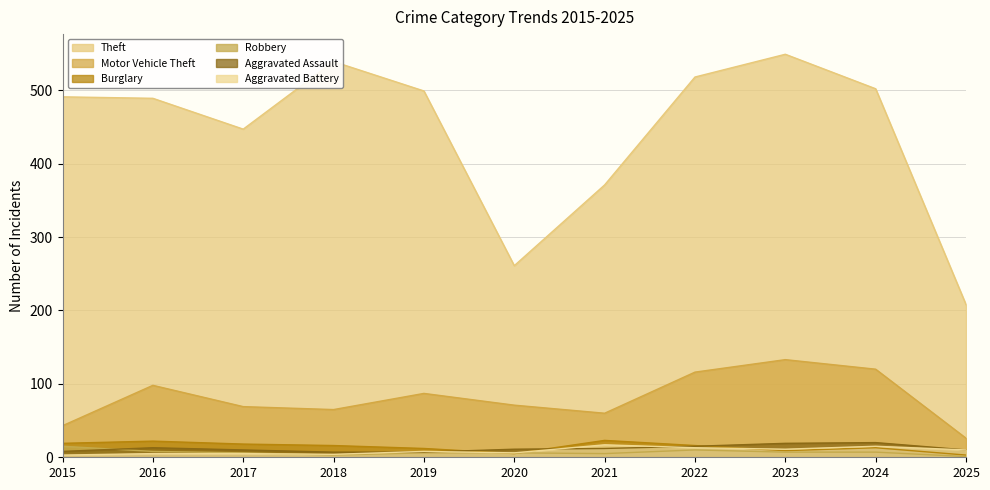

Which series has the largest total across all categories?

Theft